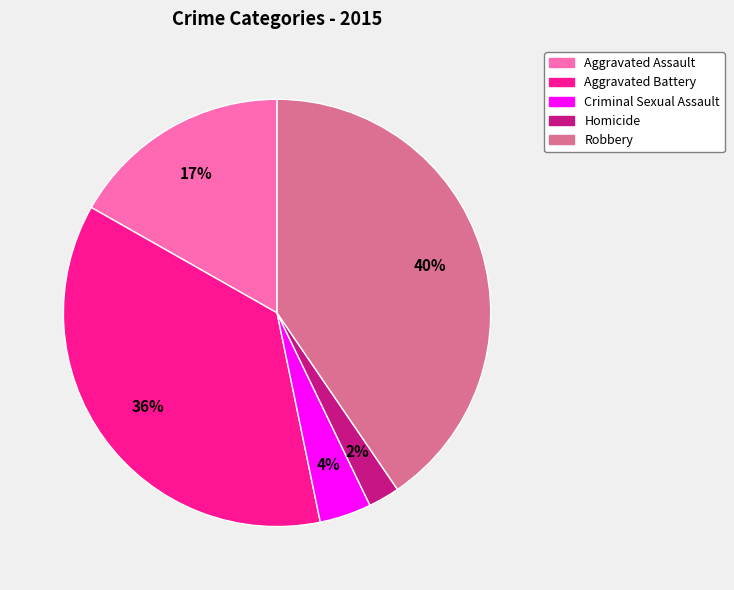

How many slices are in this pie chart?

5